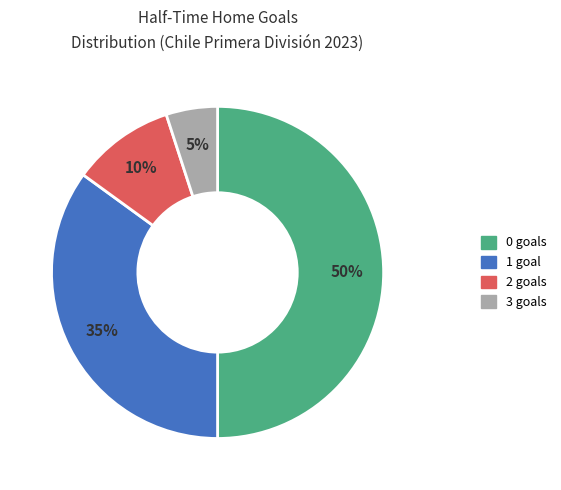

To the nearest percent, what is the difference between the largest and smallest slice percentages?

45%